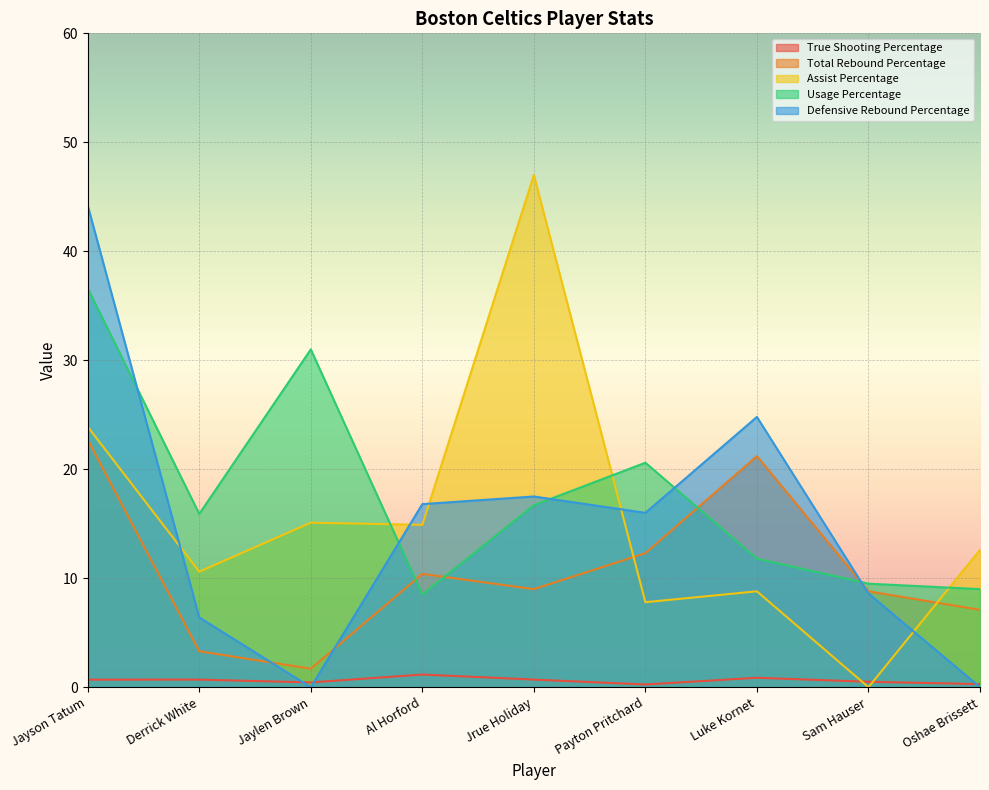

Rank the series by their maximum value, from lowest to highest.

True Shooting Percentage, Total Rebound Percentage, Usage Percentage, Defensive Rebound Percentage, Assist Percentage